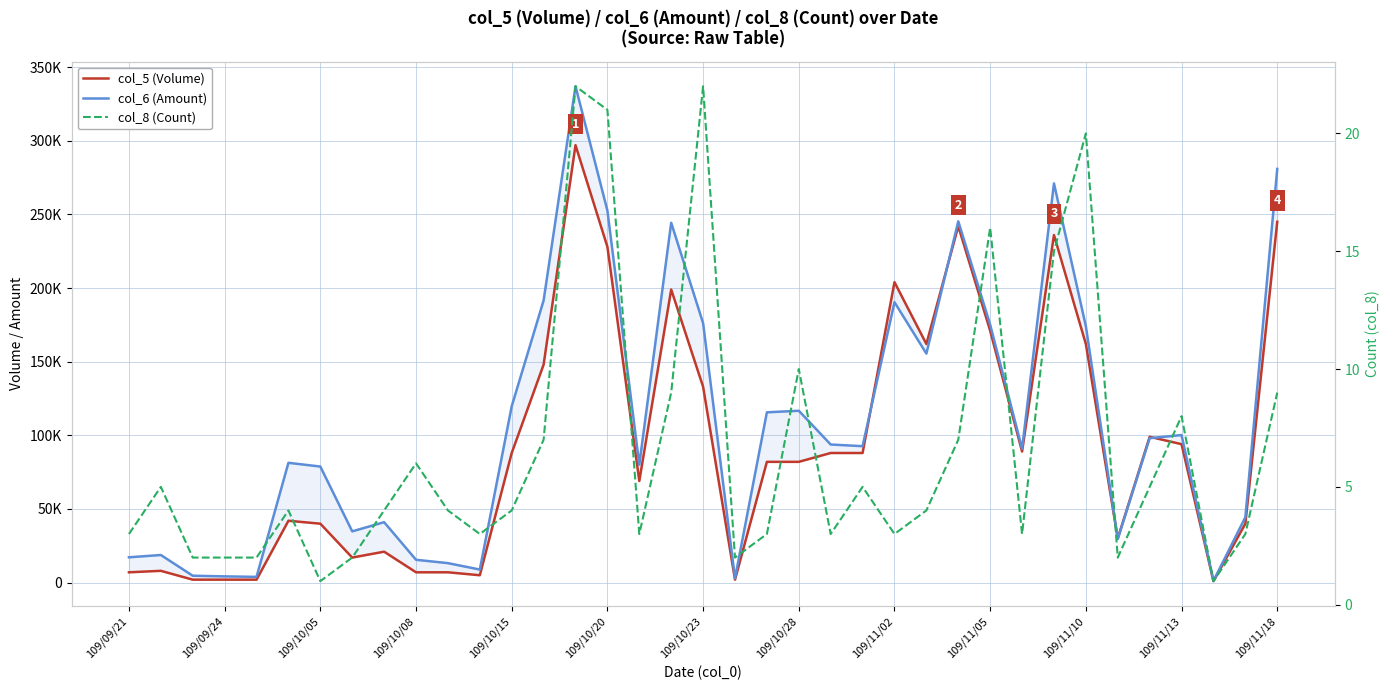

What is the value of the col_6 (Amount) point at the 14th from the left?

191570